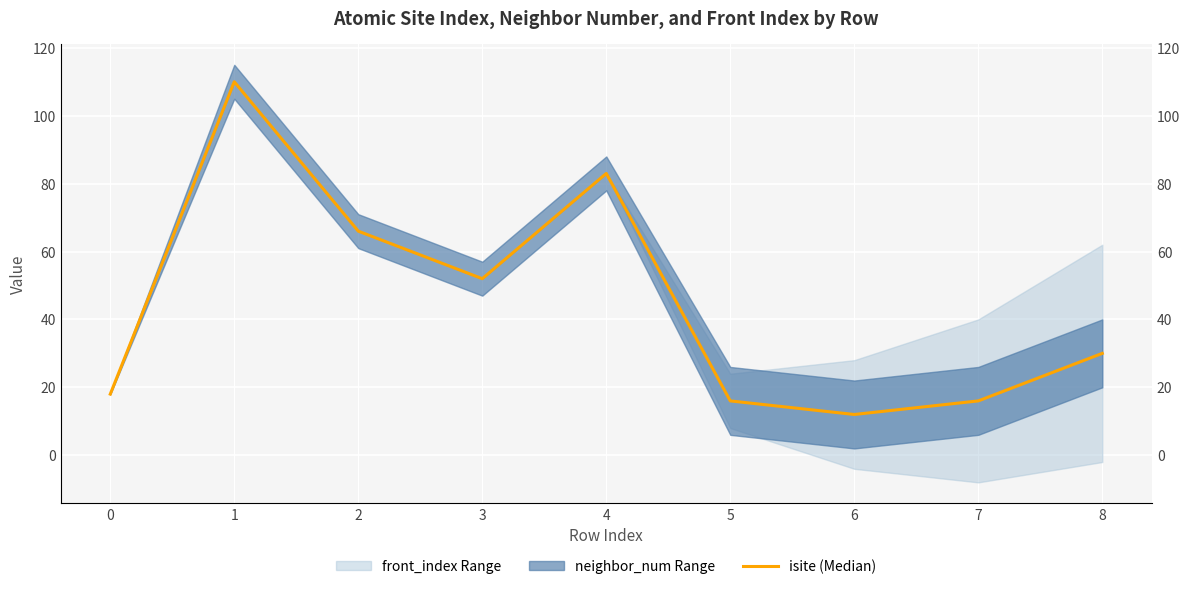

How many points are lower than both their immediate neighbors (excluding endpoints)?

2